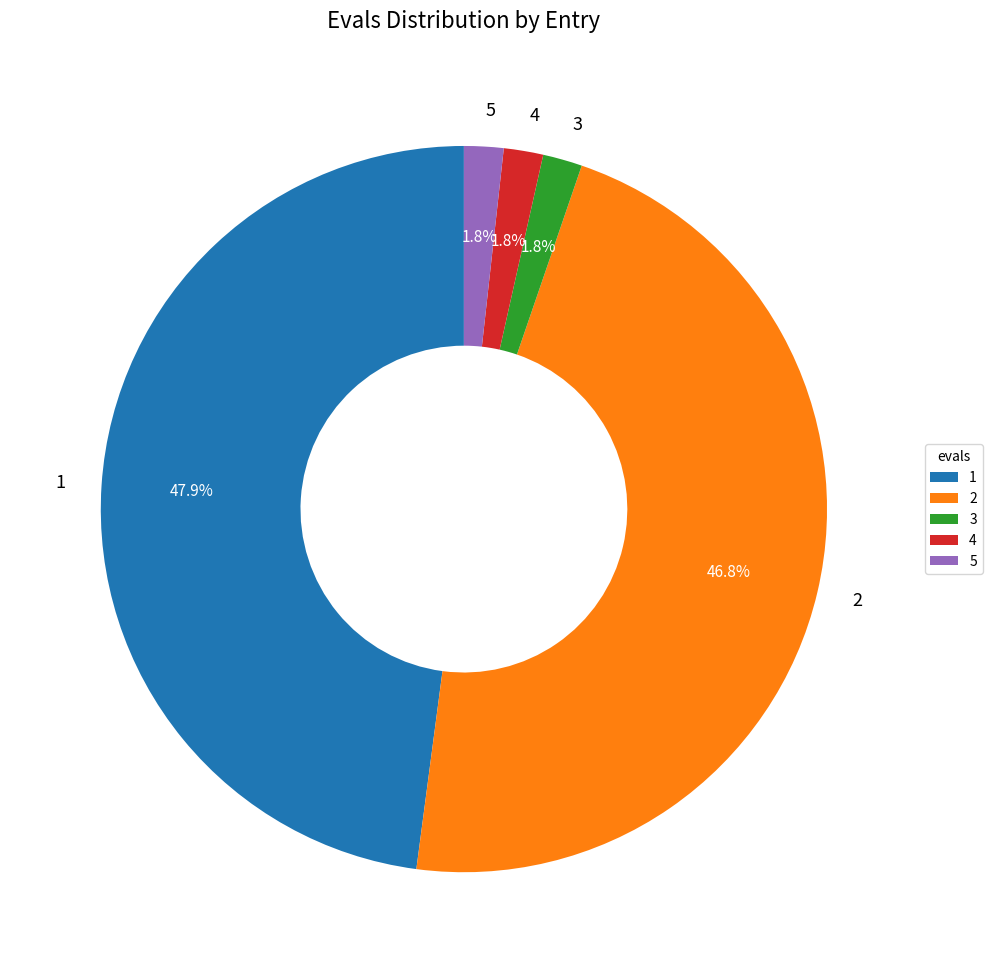

Is there a majority slice in this chart?

No